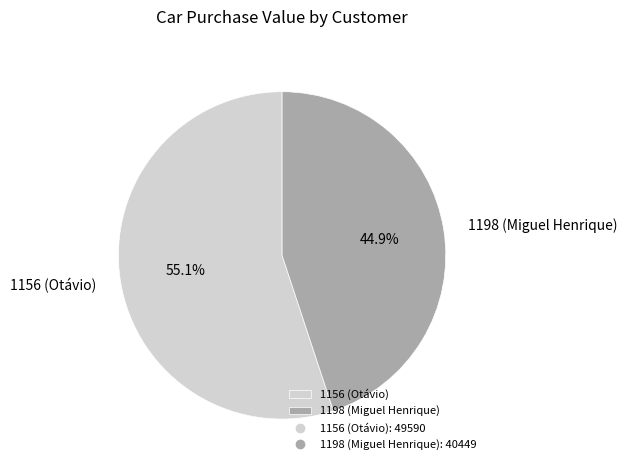

To the nearest percent, what percentage of the pie is 1198 (Miguel Henrique)?

45%